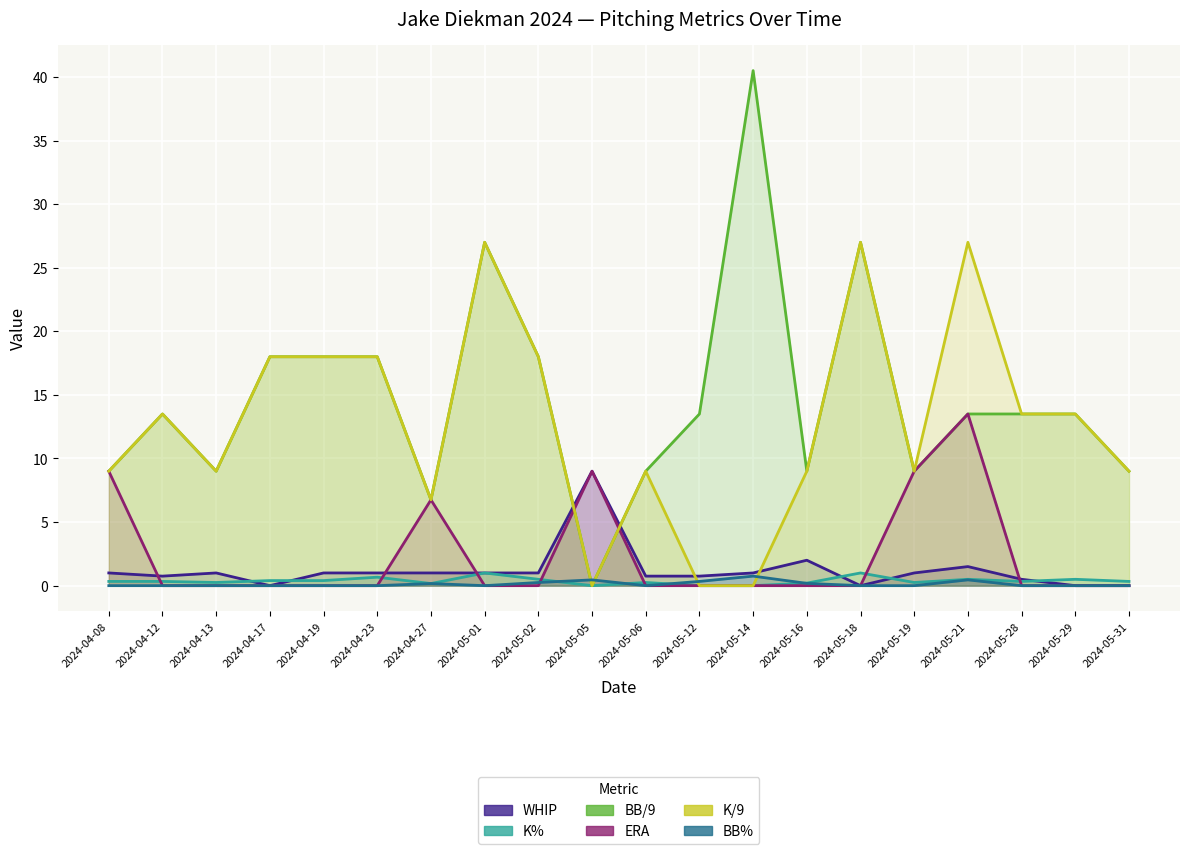

What are all the series names shown in the legend?

WHIP, K%, BB/9, ERA, K/9, BB%